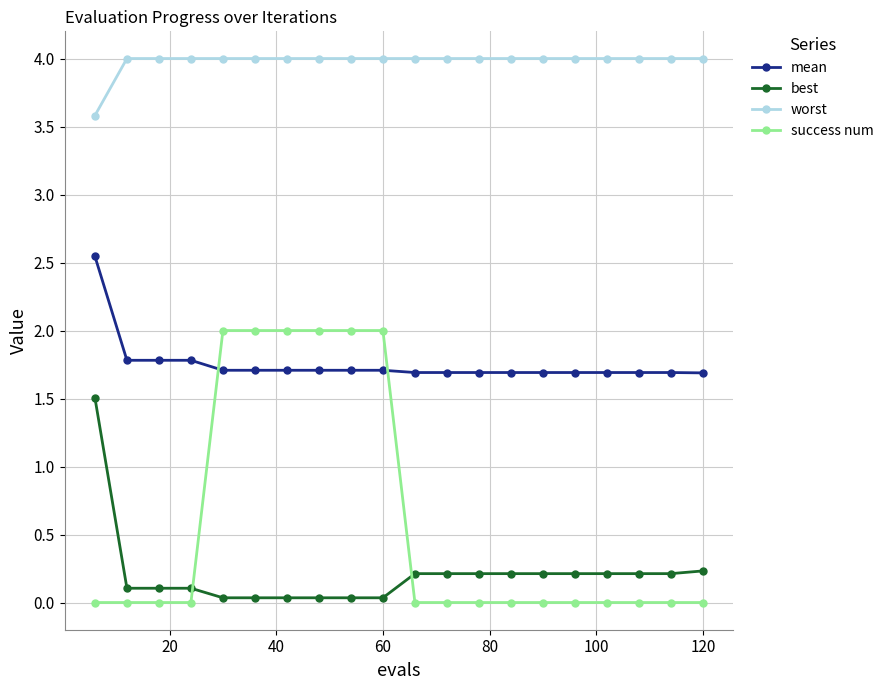

At how many categories does at least one series exceed 3?

20